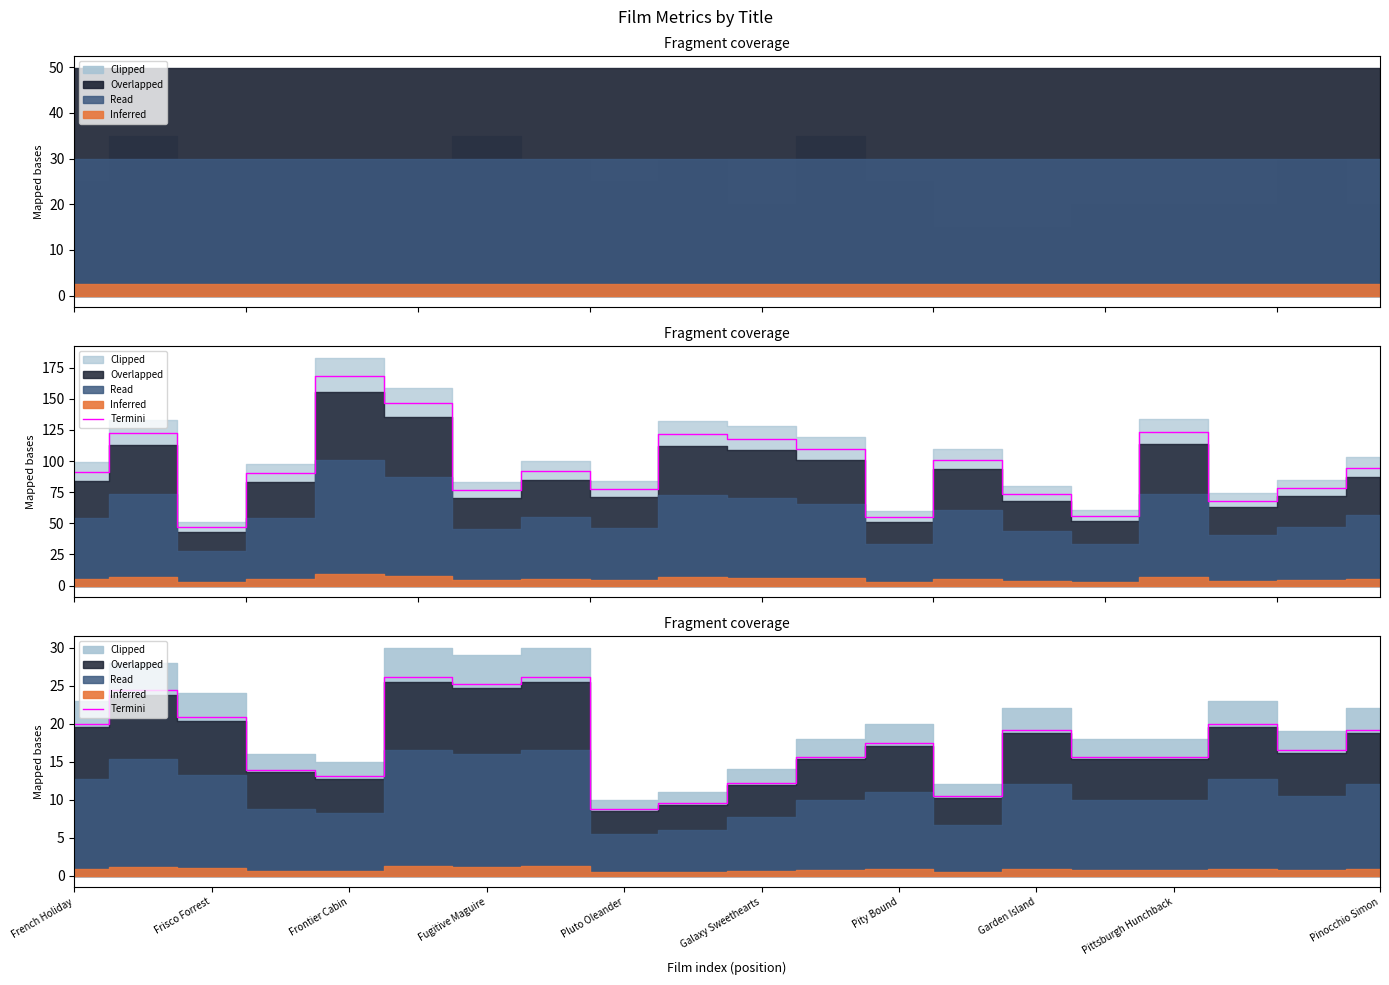

How many values are below 17?

10